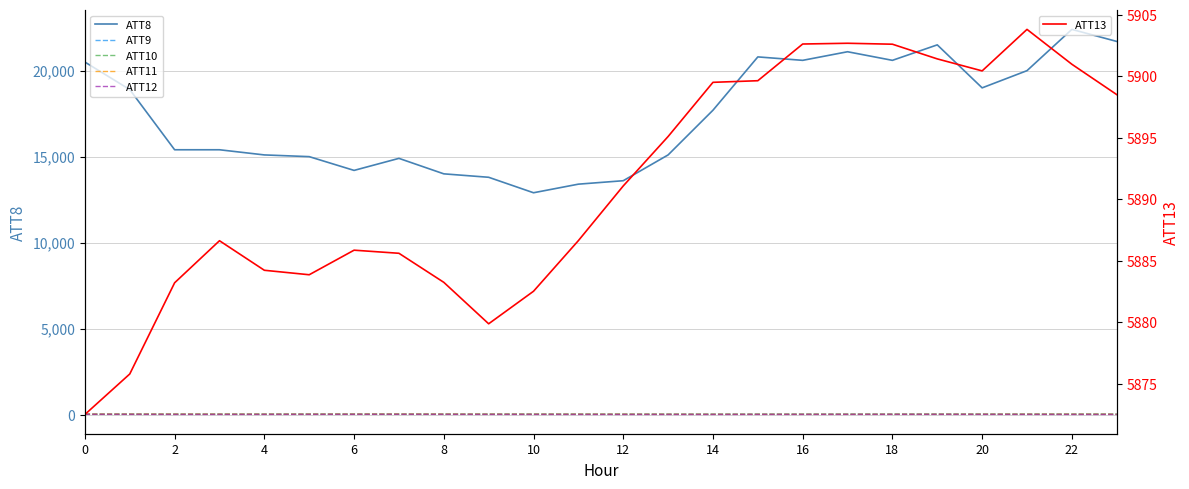

What is the approximate value of ATT8 at 14?

17700.0